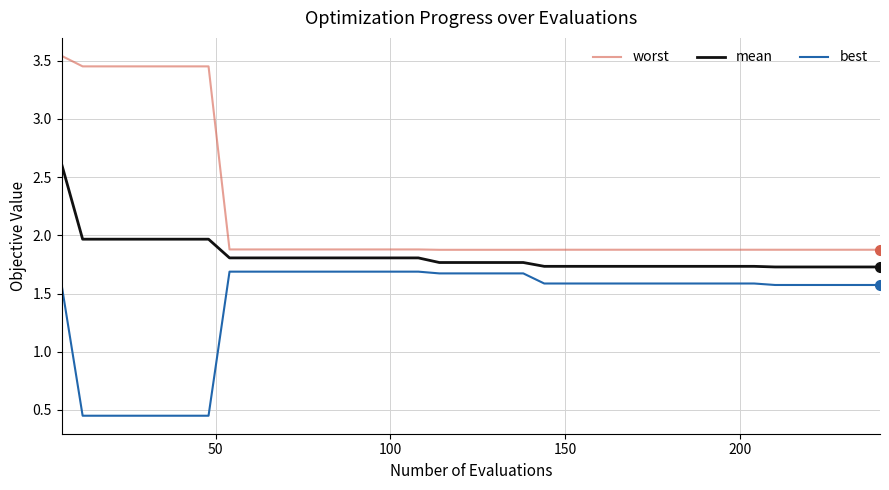

What is the difference between the maximum and minimum values in the best series?

1.2